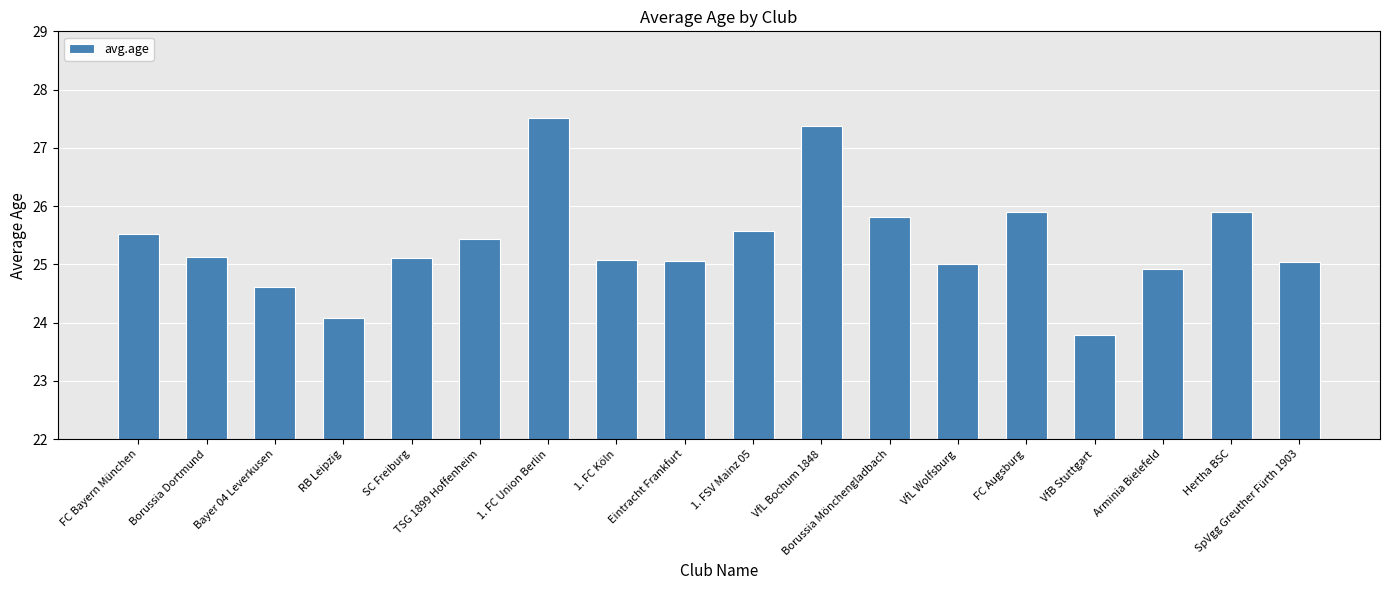

What is the difference between the maximum and minimum values?

3.7